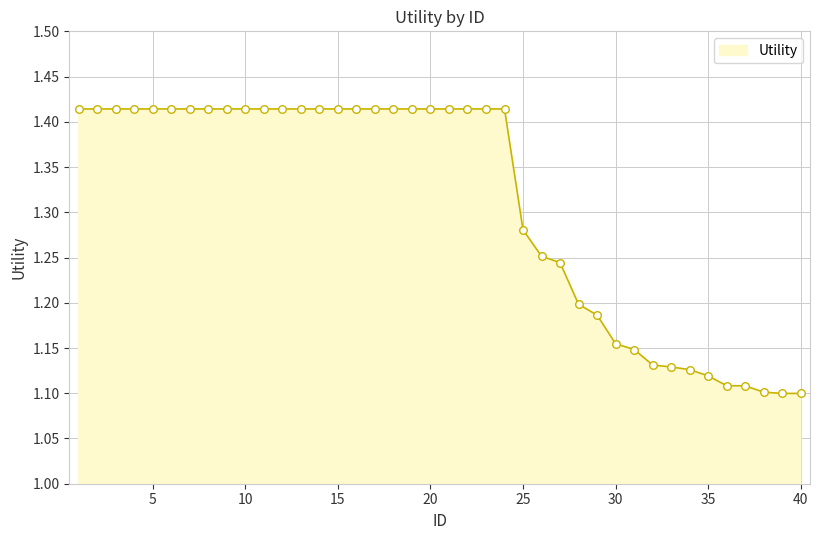

How many lines are shown in the chart?

1